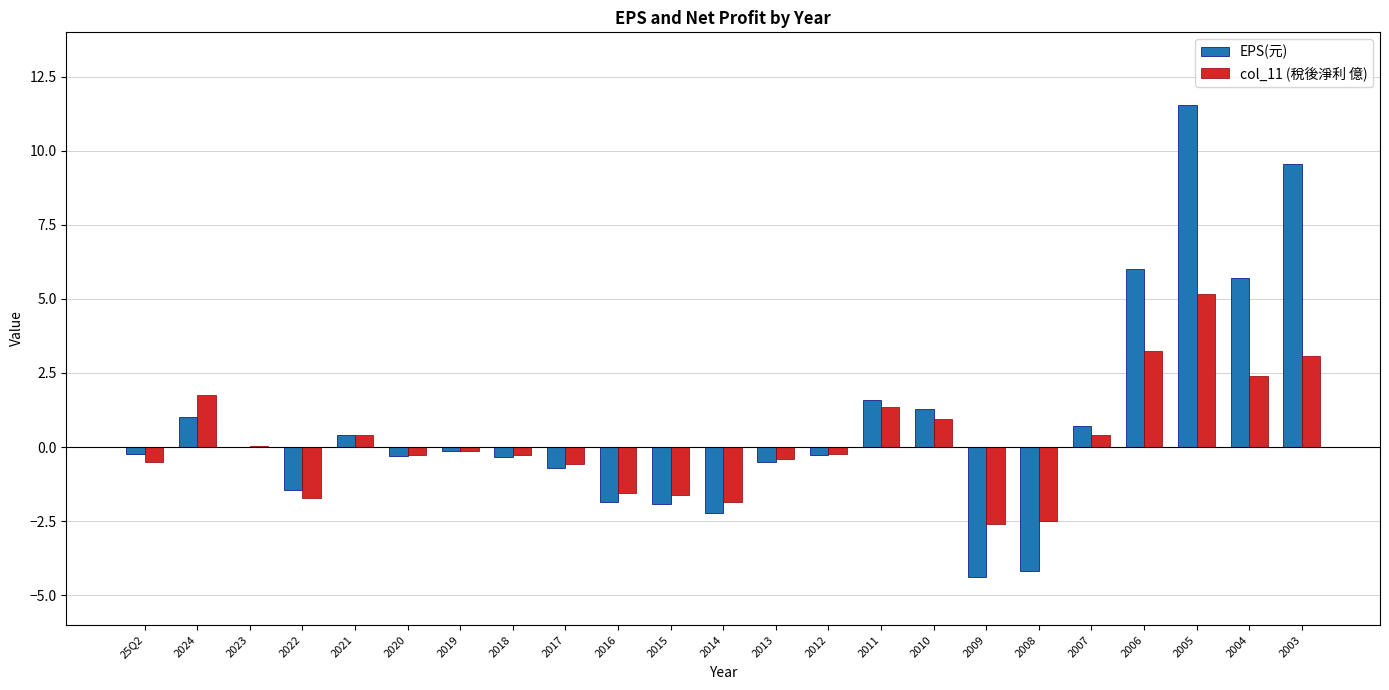

What is the total value across all series at 2013?

-0.9